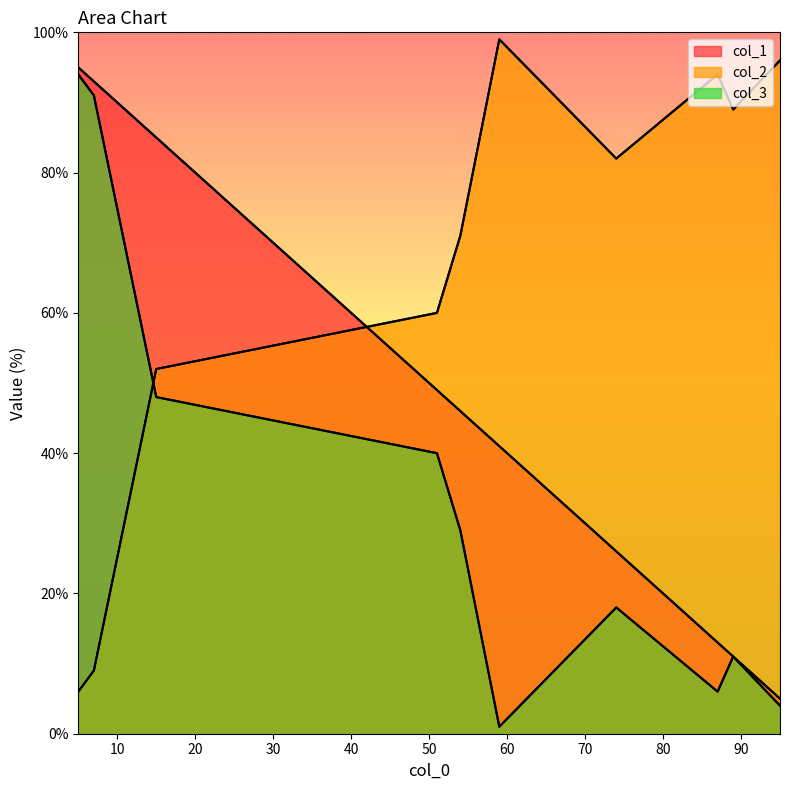

At how many categories does at least one series exceed 11?

10